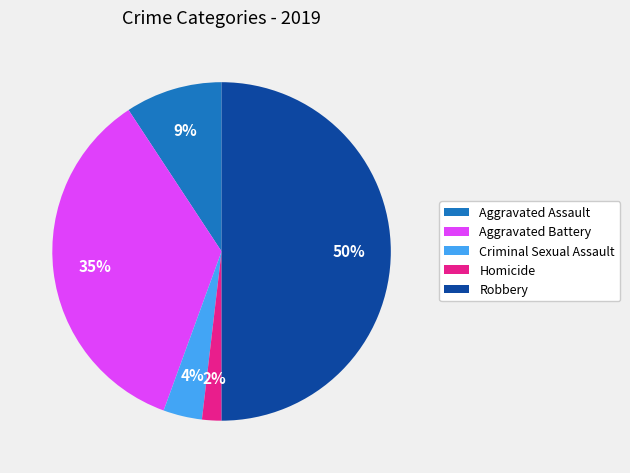

The Aggravated Battery slice represents 47% of the pie. True or false?

False